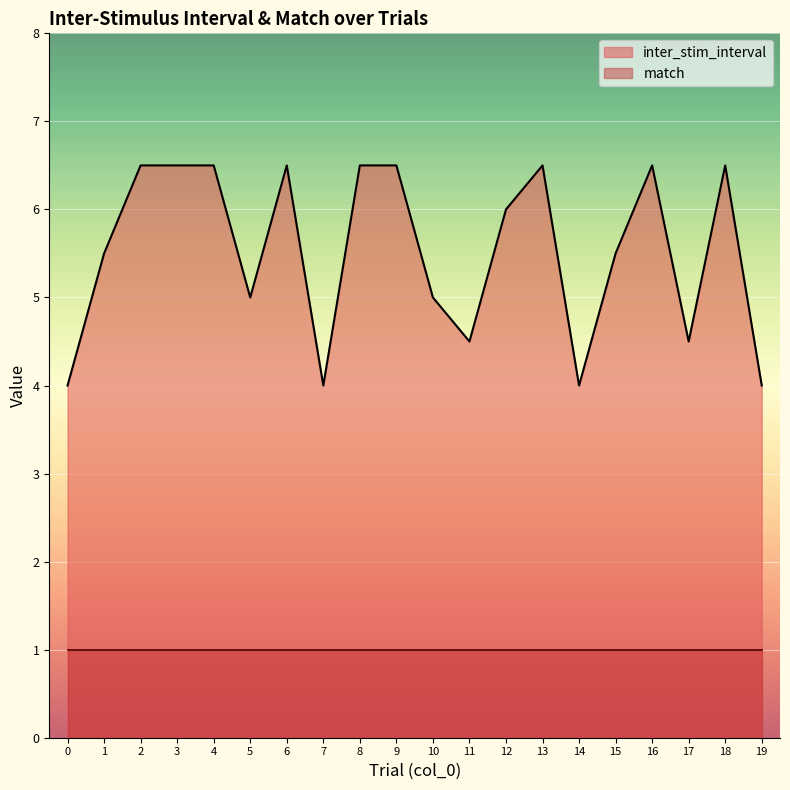

Reading left to right, what are all the values shown in this chart?

4.0	5.5	6.5	6.5	6.5	5.0	6.5	4.0	6.5	6.5	5.0	4.5	6.0	6.5	4.0	5.5	6.5	4.5	6.5	4.0